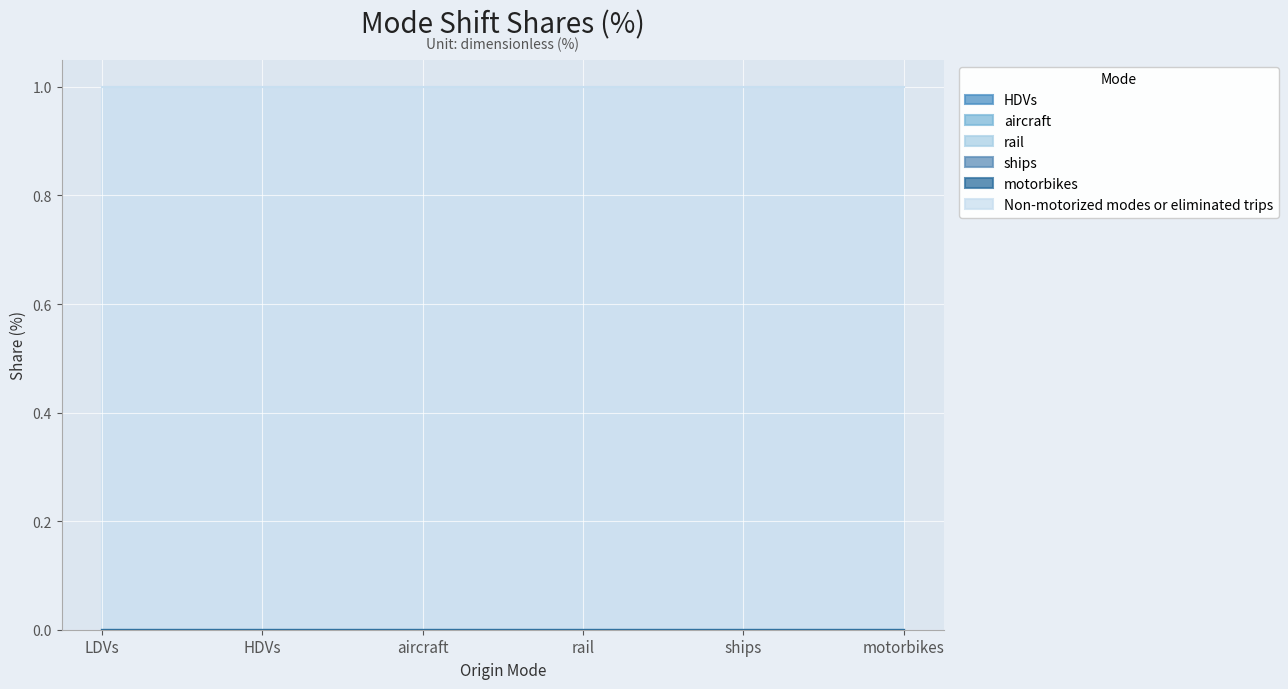

Which category has the highest value across all series?

LDVs